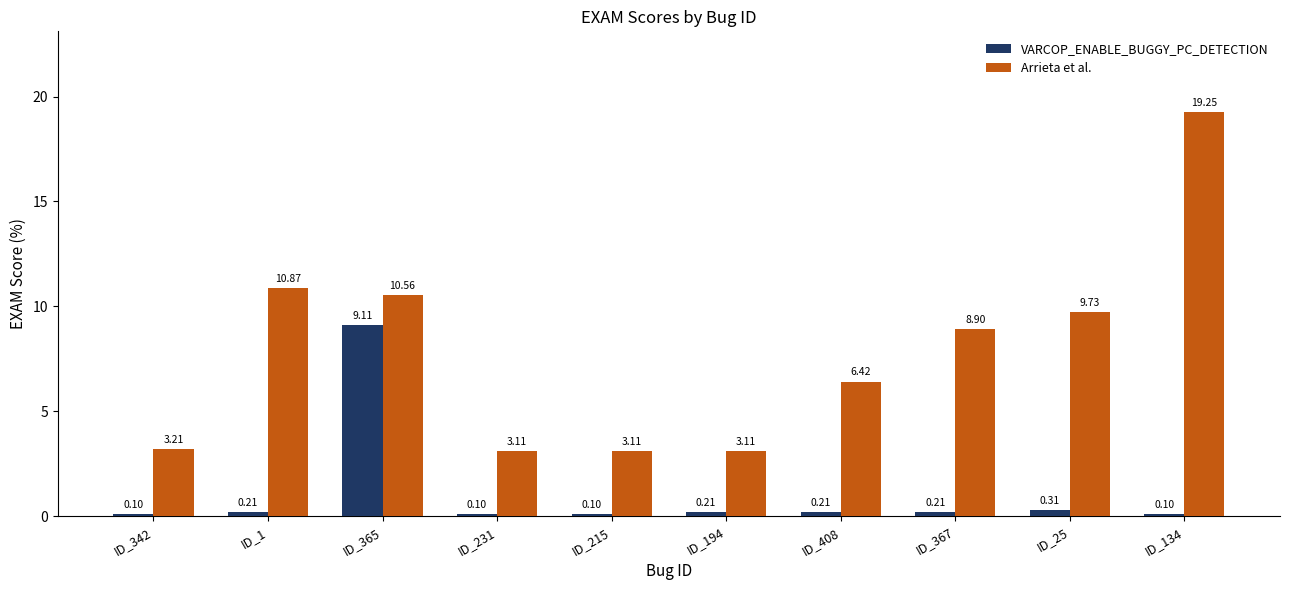

Is the value of Arrieta et al. at ID_25 greater than the value of VARCOP_ENABLE_BUGGY_PC_DETECTION at ID_367?

Yes